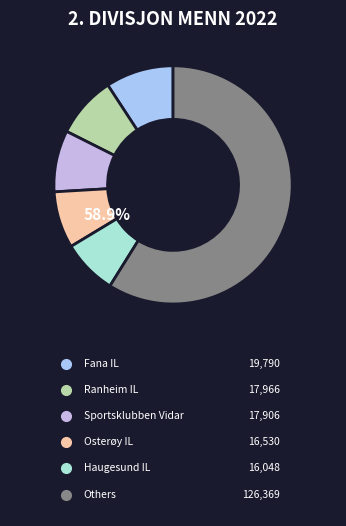

Does Haugesund IL account for over 50% of the chart?

No